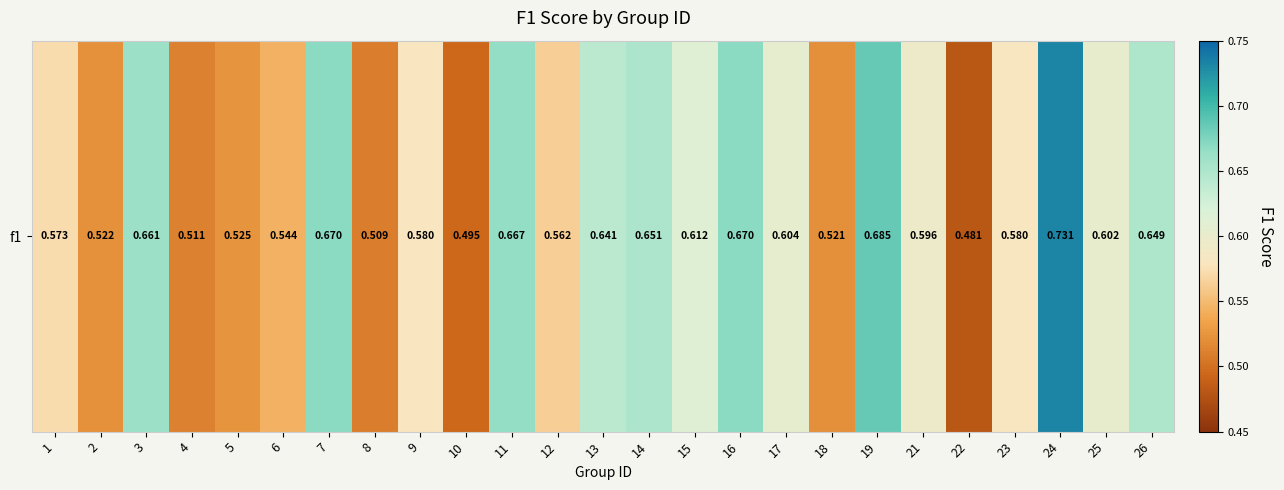

Rank the categories by value from highest to lowest.

24, 19, 7, 16, 11, 3, 14, 26, 13, 15, 17, 25, 21, 23, 9, 1, 12, 6, 5, 2, 18, 4, 8, 10, 22